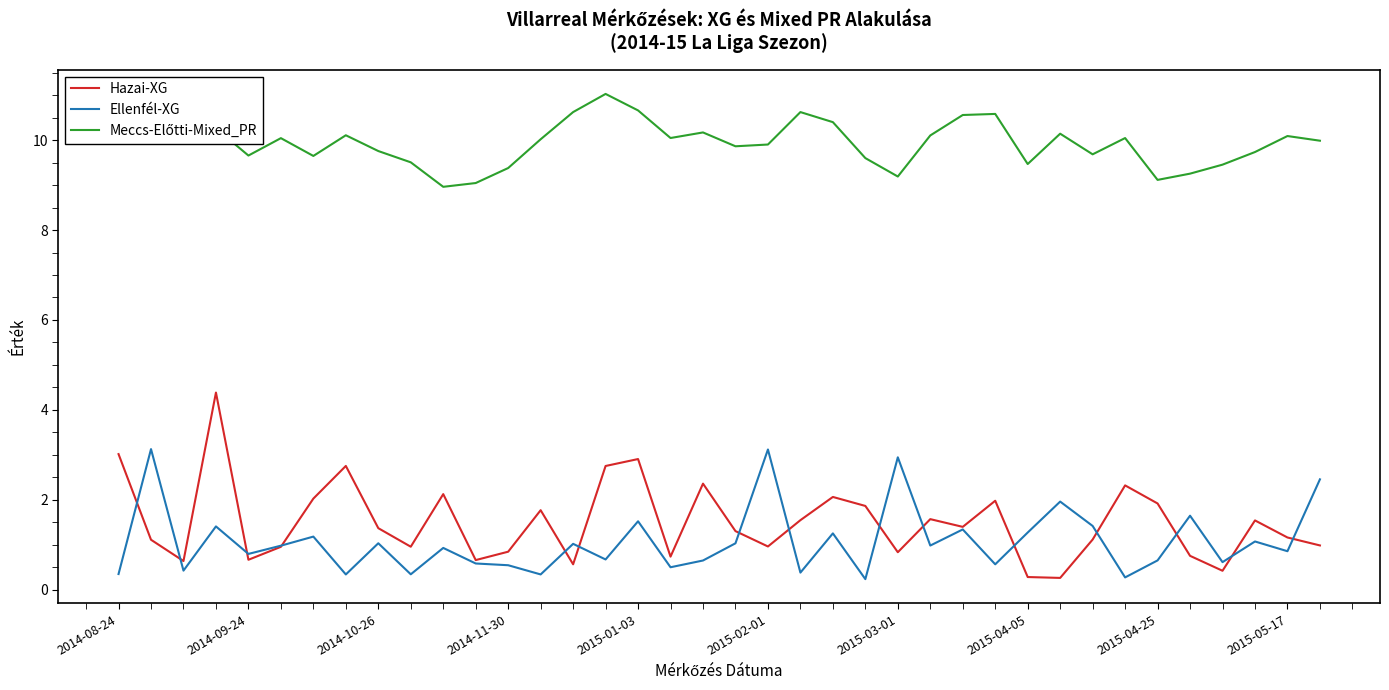

What is the maximum value shown in the chart?

11.0